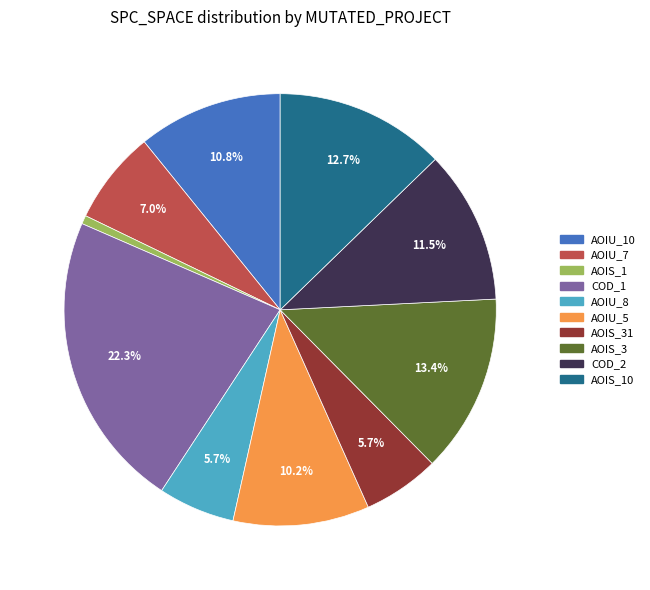

Is there any slice that represents more than half of the pie?

No